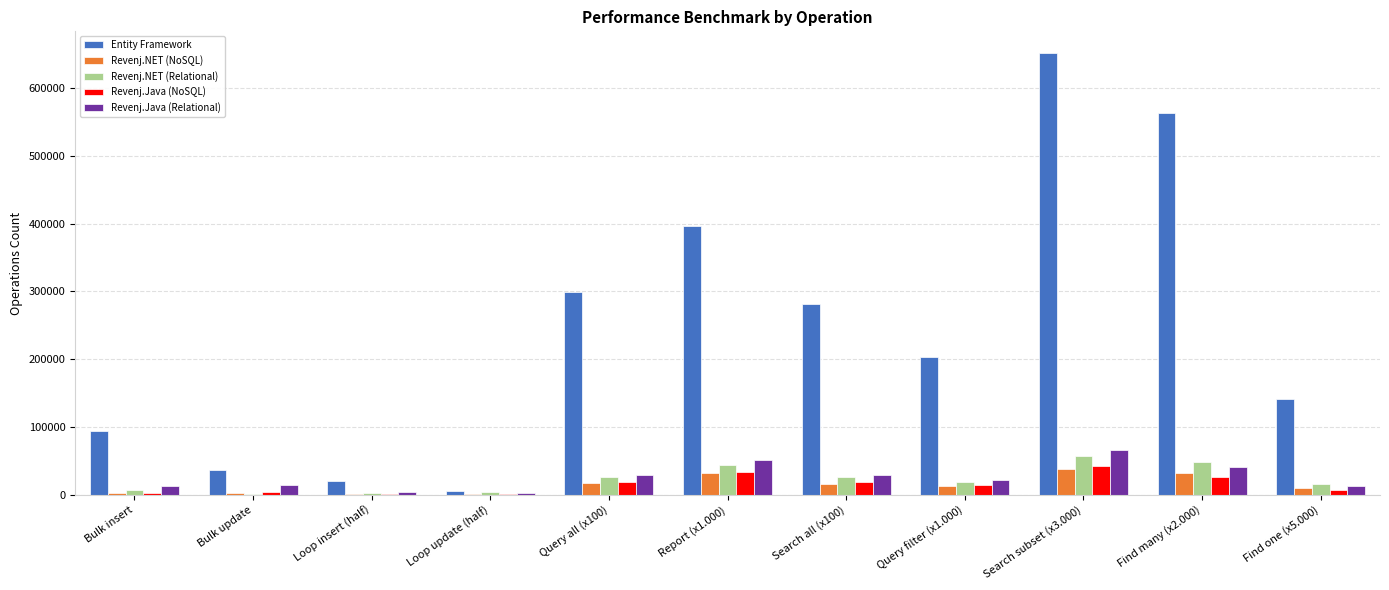

At which category does the chart reach its peak across all series?

Search subset (x3.000)